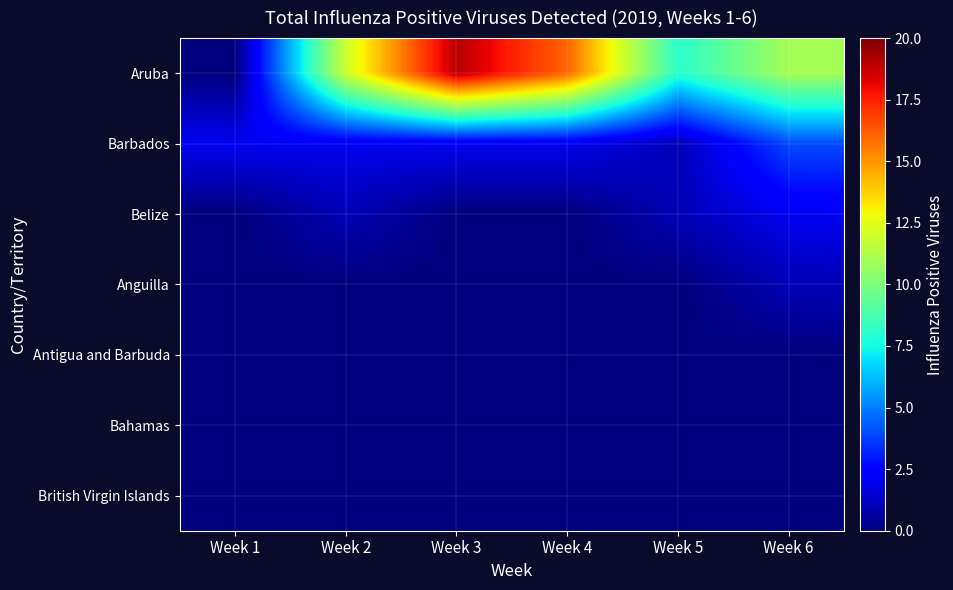

Which series has the widest spread of values?

Aruba